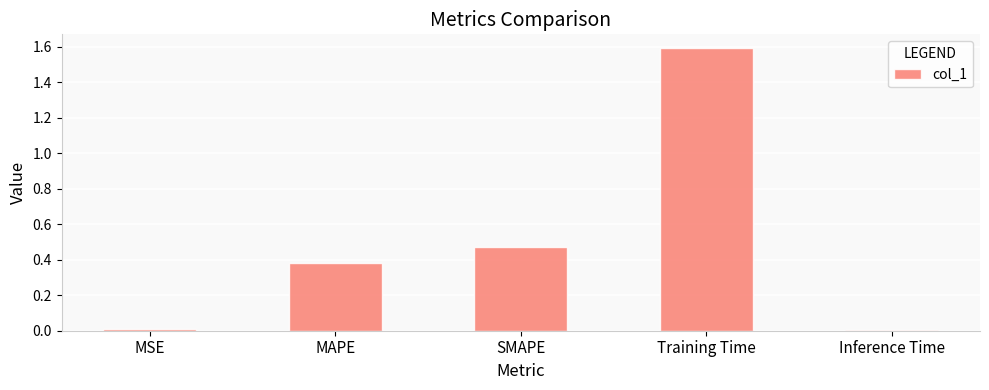

The chart shows a value of 0.2 at MAPE. True or false?

False